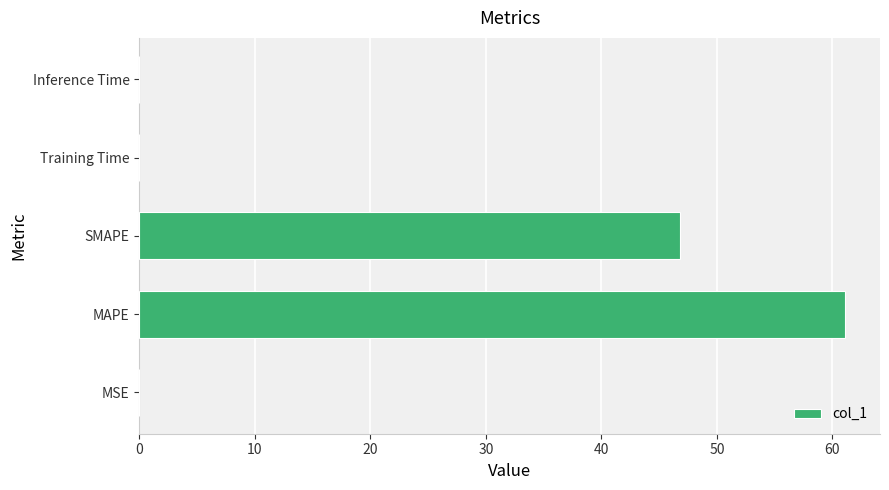

Where is the data nearest to the value 30?

SMAPE